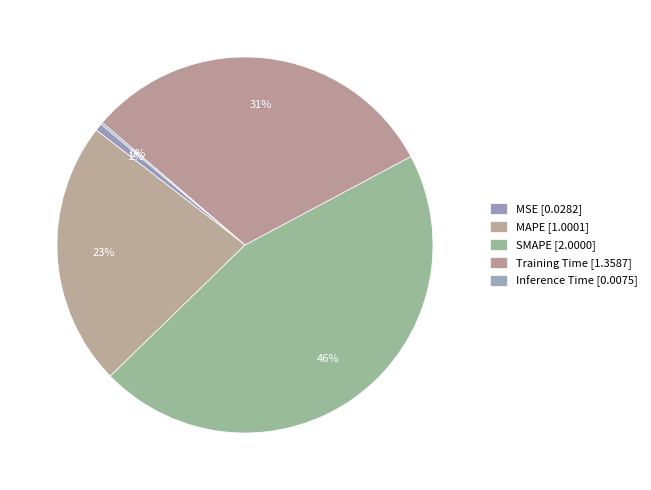

Rank the categories by value from lowest to highest.

Inference Time, MSE, MAPE, Training Time, SMAPE